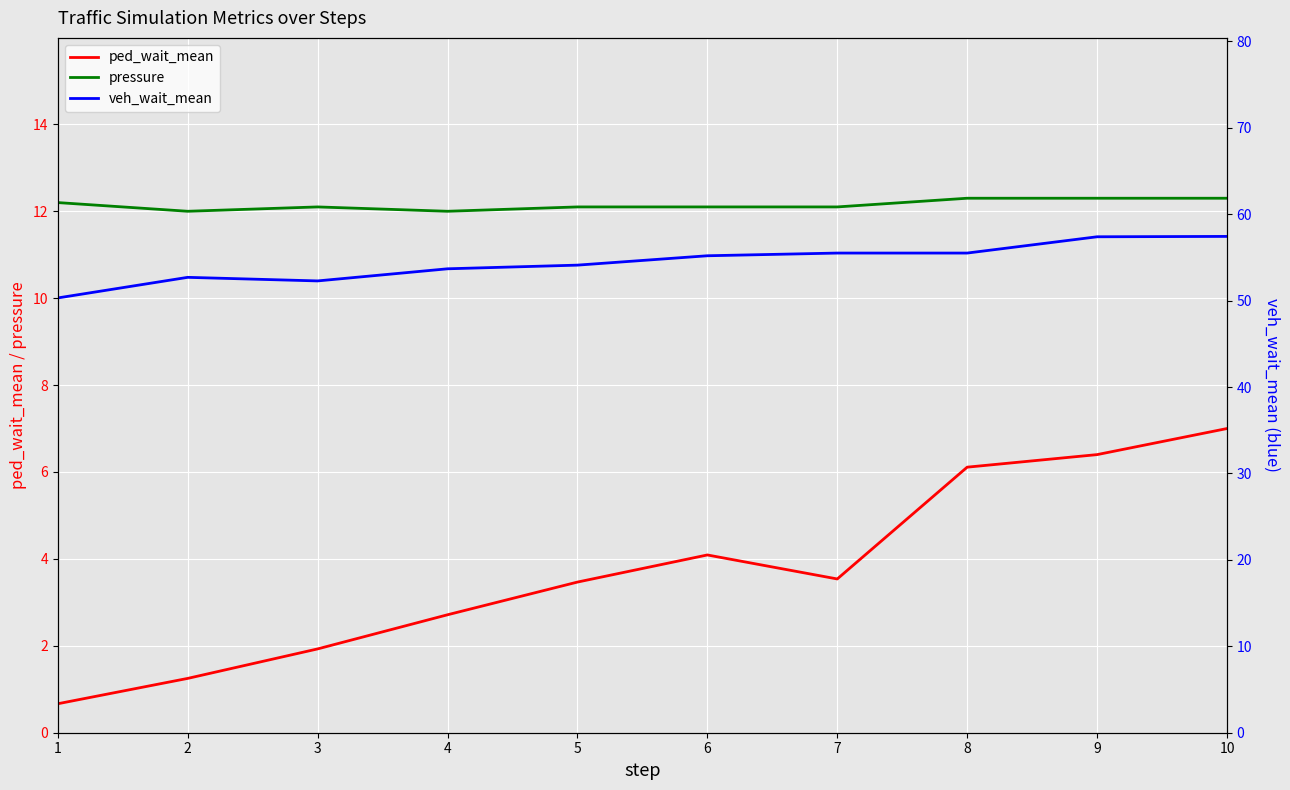

In pressure, how many points are lower than both neighbors (excluding endpoints)?

2